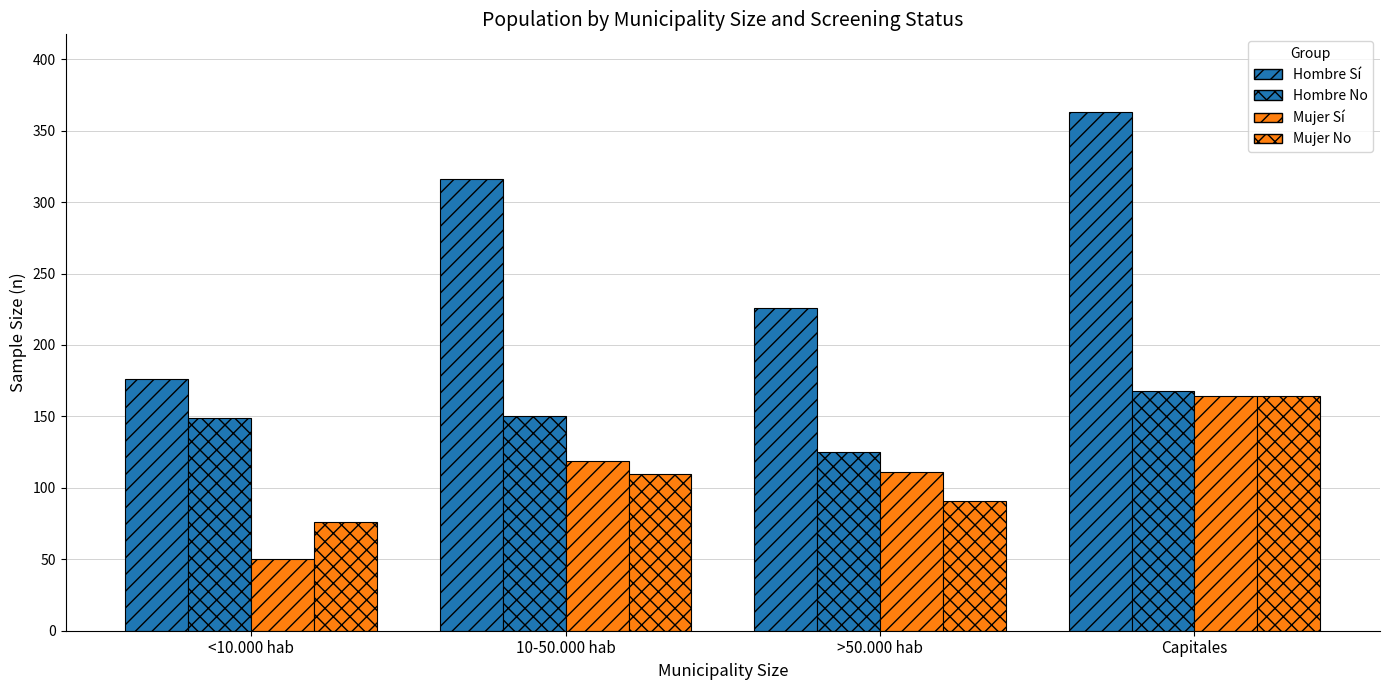

Are the bars horizontal?

No